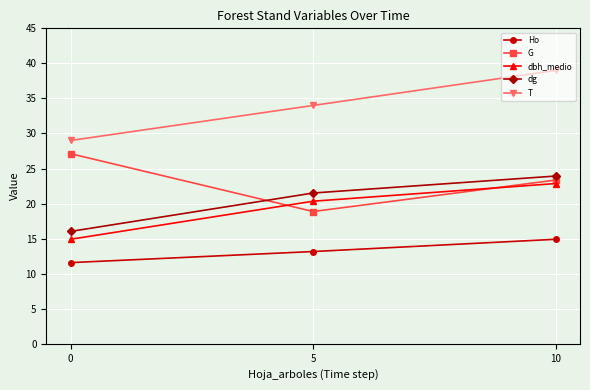

Reading left to right, extract all data points from this chart.

Ho: 11.6	13.2	14.9
G: 27.1	18.9	23.4
dbh_medio: 14.9	20.3	22.9
dg: 16.0	21.5	23.9
T: 29.0	34.0	39.0